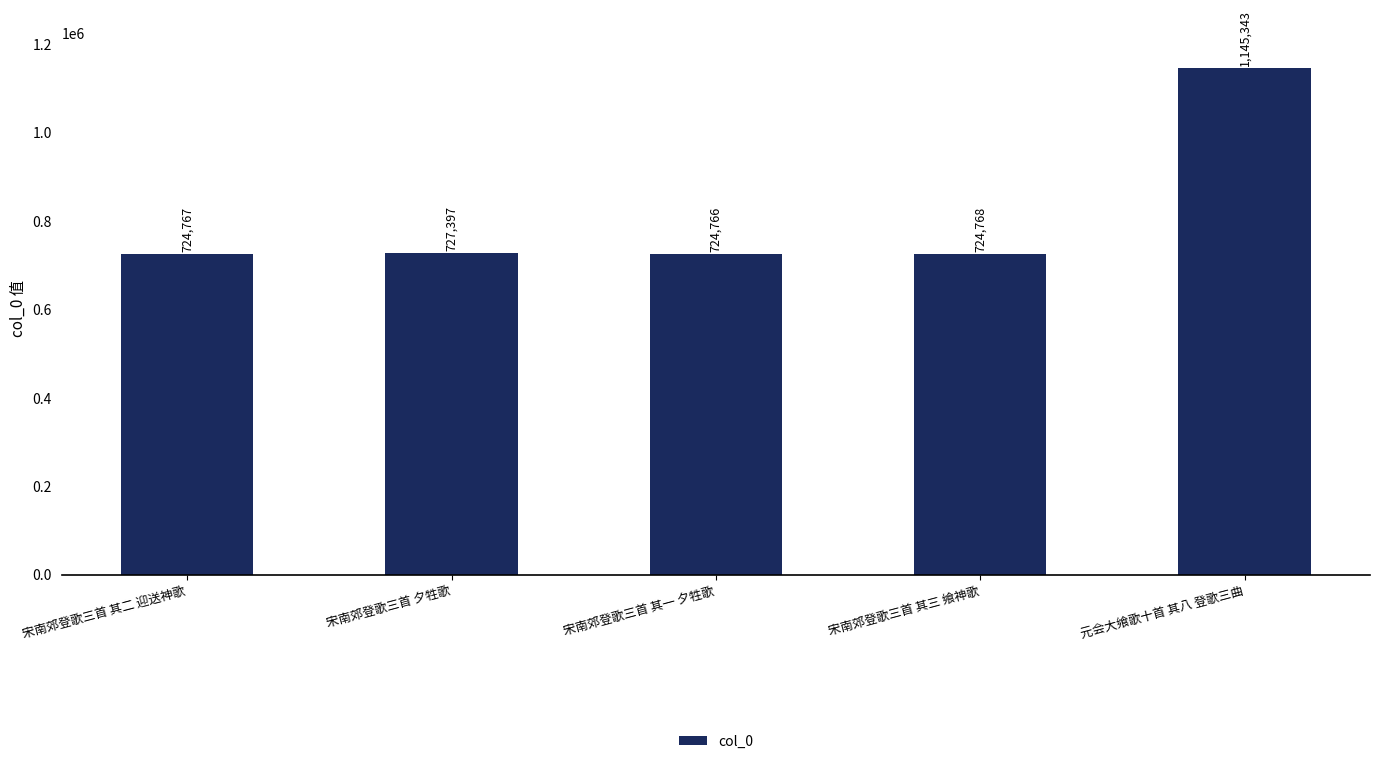

Where does the data first go above 724768?

宋南郊登歌三首 夕牲歌